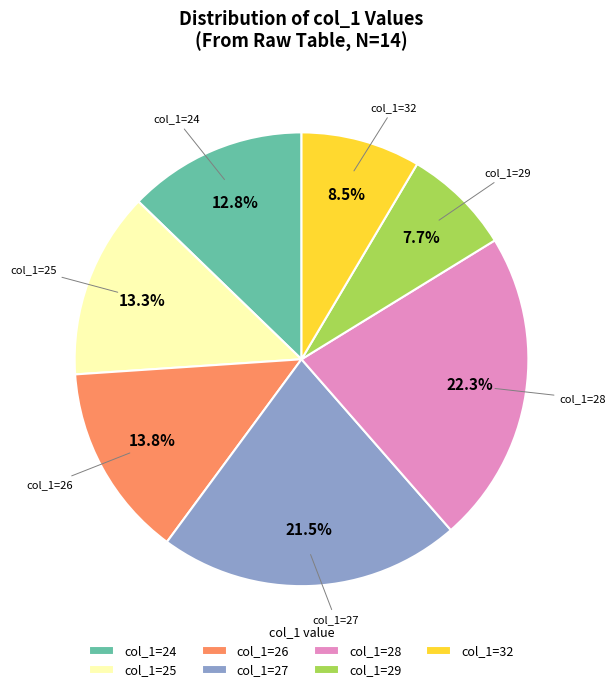

Which slice is the largest?

col_1=28